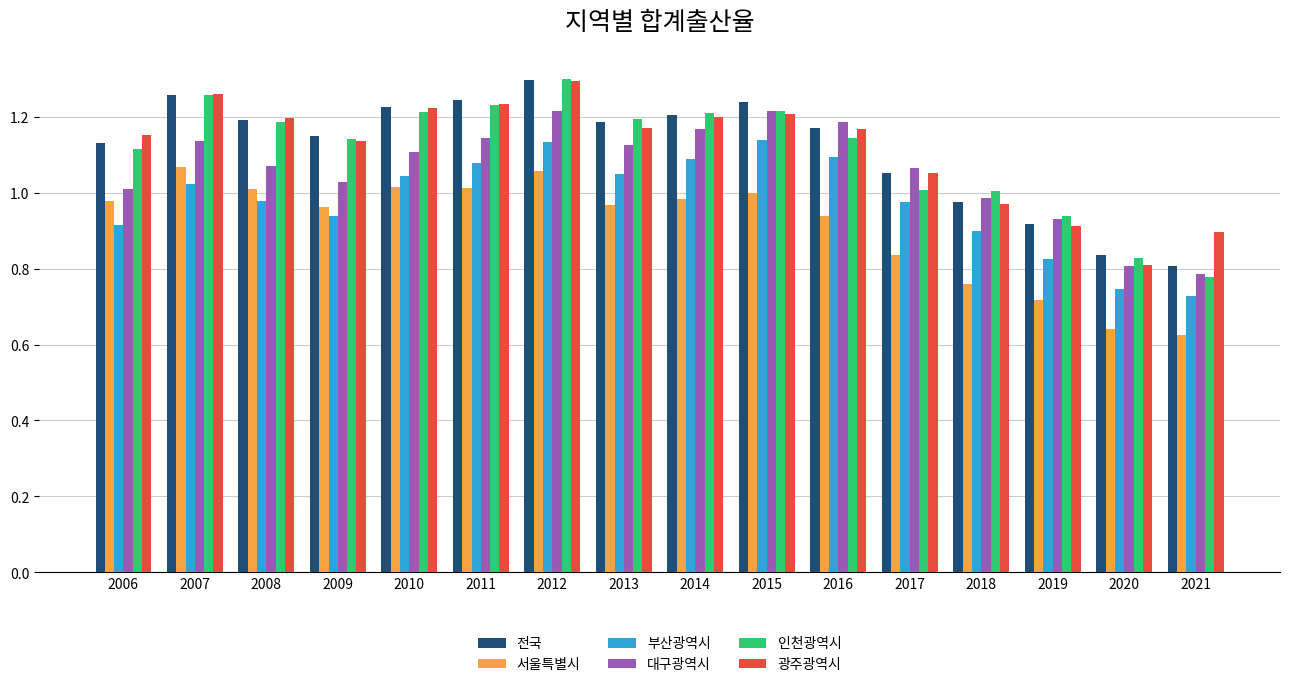

Is it true that 인천광역시 equals 1.8 at 2018?

False